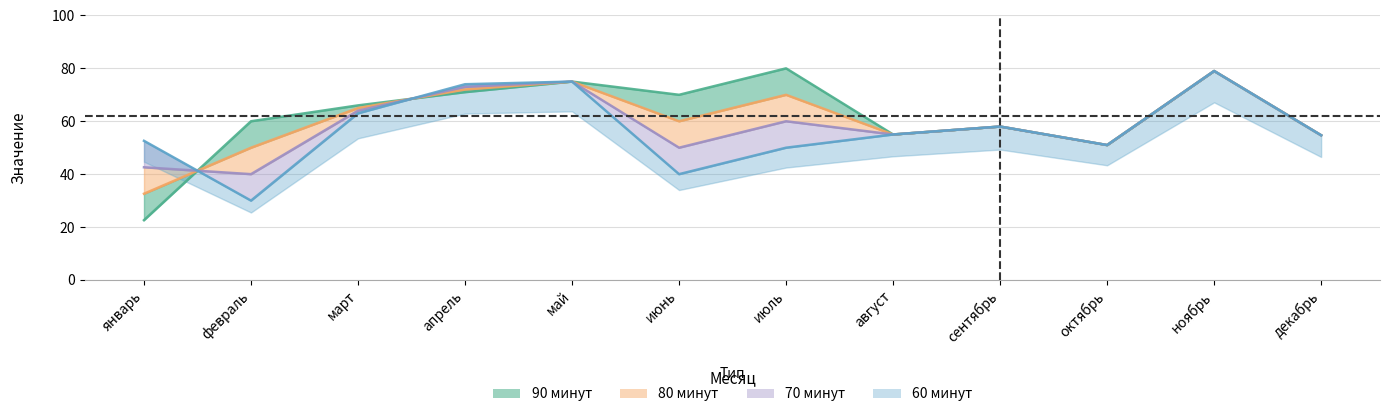

The value of 80 минут at апрель is 72.0. True or false?

True